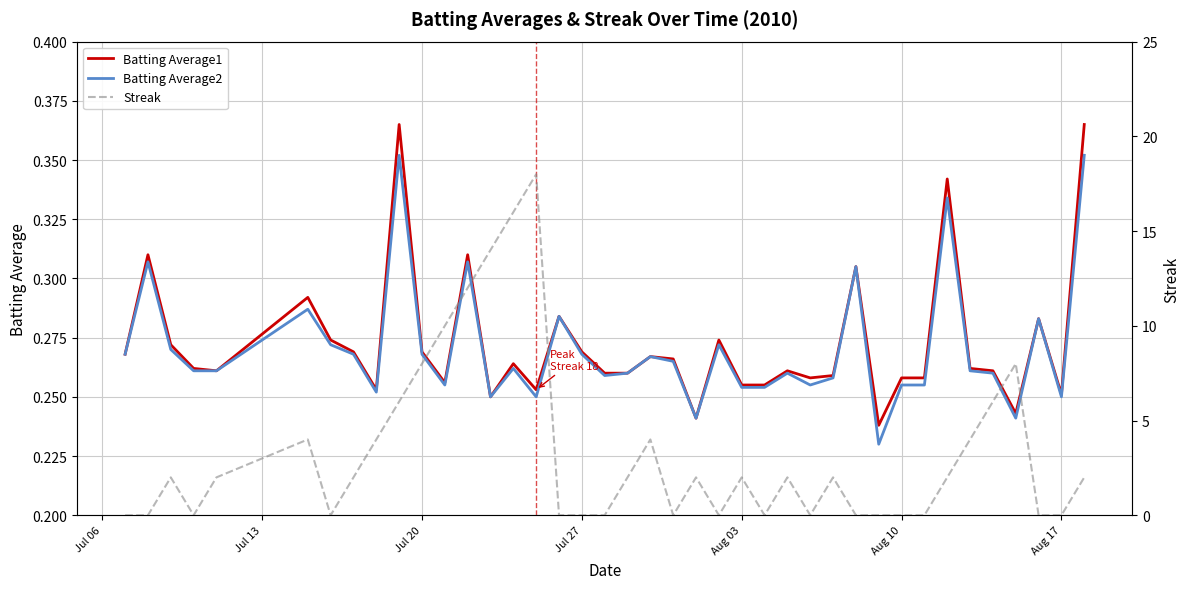

Count the Batting Average2 values in the range 0 to 1.

40